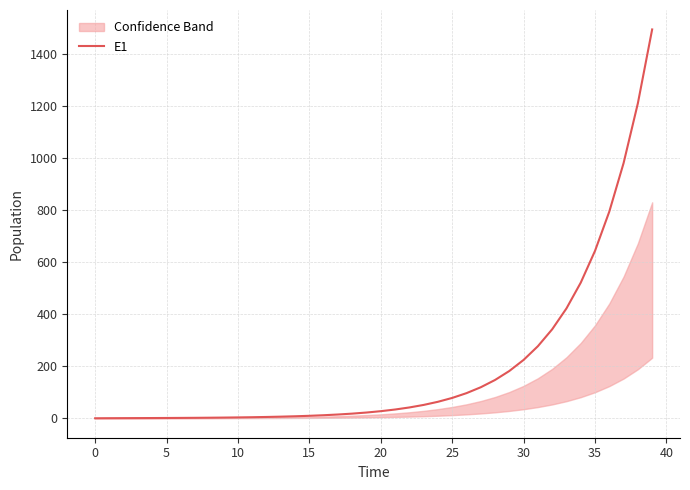

Is it true that the value at 25 is 0.4?

False